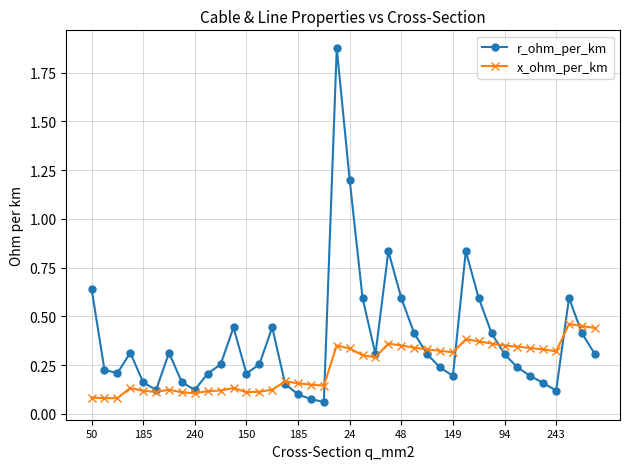

Count the x_ohm_per_km values in the range 0 to 1.

40